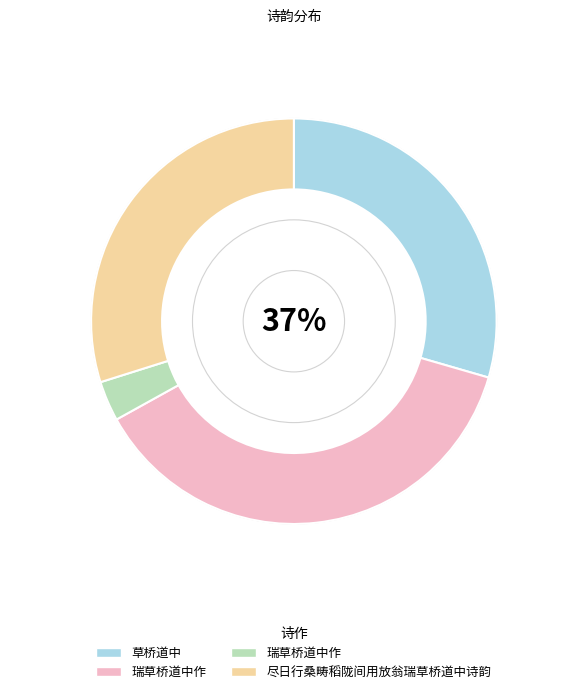

To the nearest percent, what is the average slice percentage?

25%